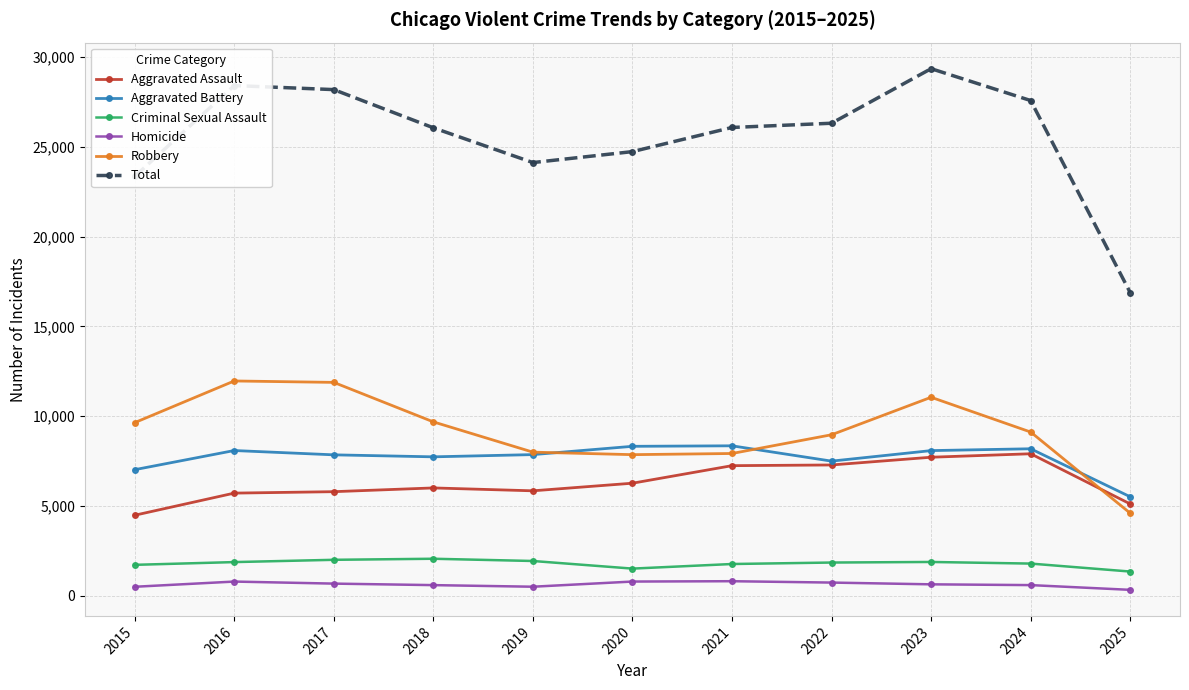

Between 2022 and 2025, which series saw the biggest shift?

Total